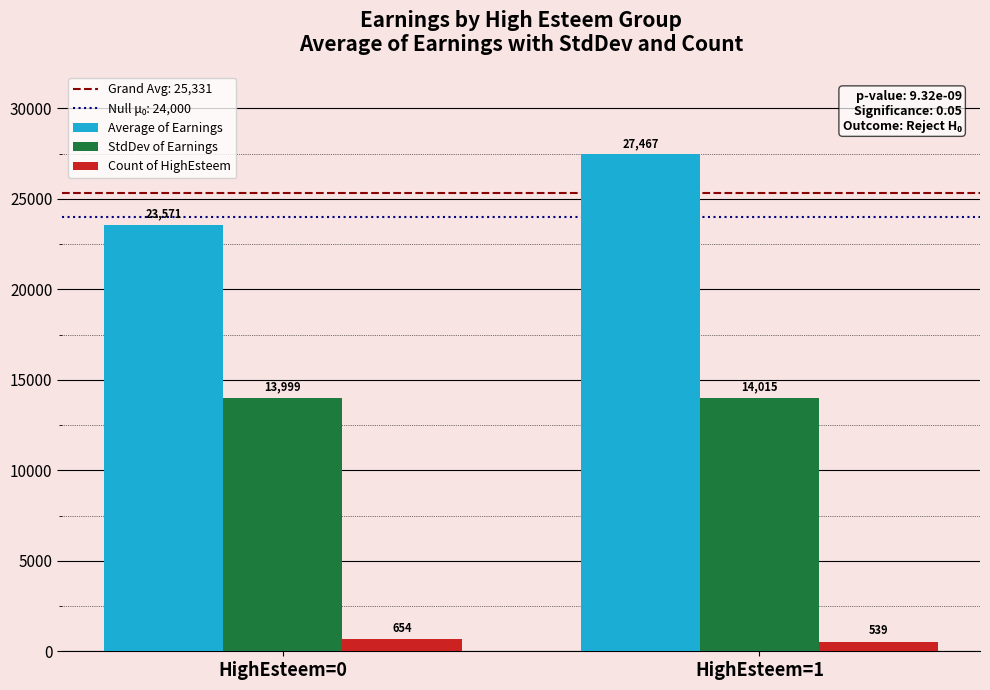

What is the value of the Count of HighEsteem bar at the 1st from the left?

654.0